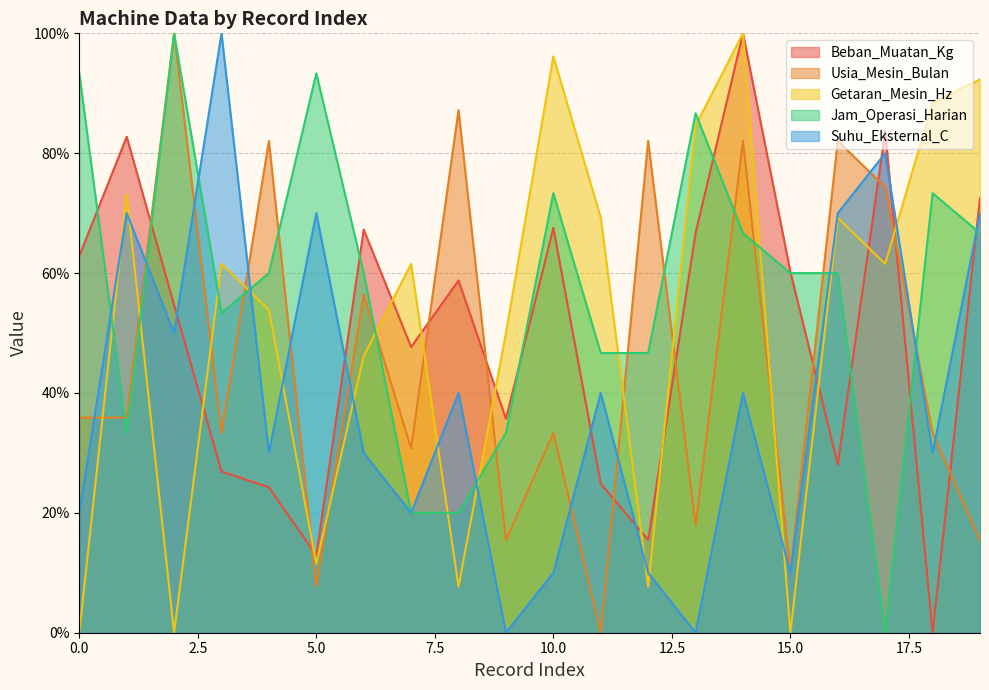

What is the sum of all Getaran_Mesin_Hz values?

1034.6